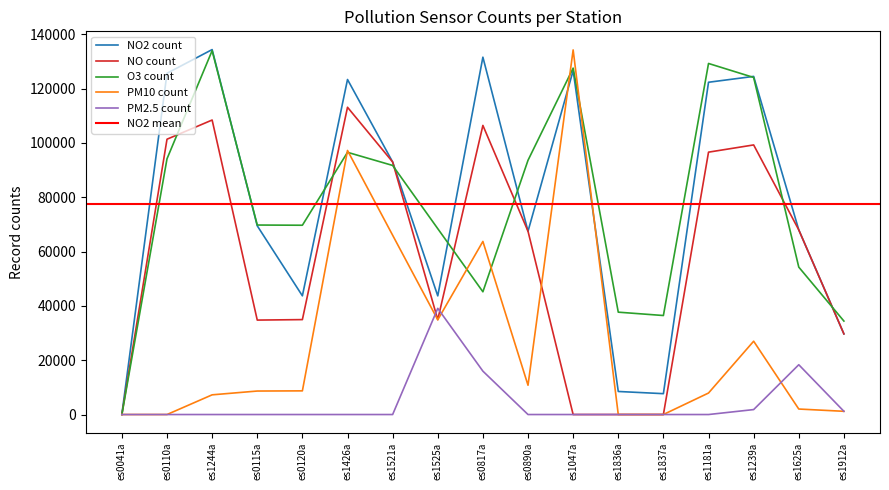

Which series has the largest range (max minus min)?

PM10 count